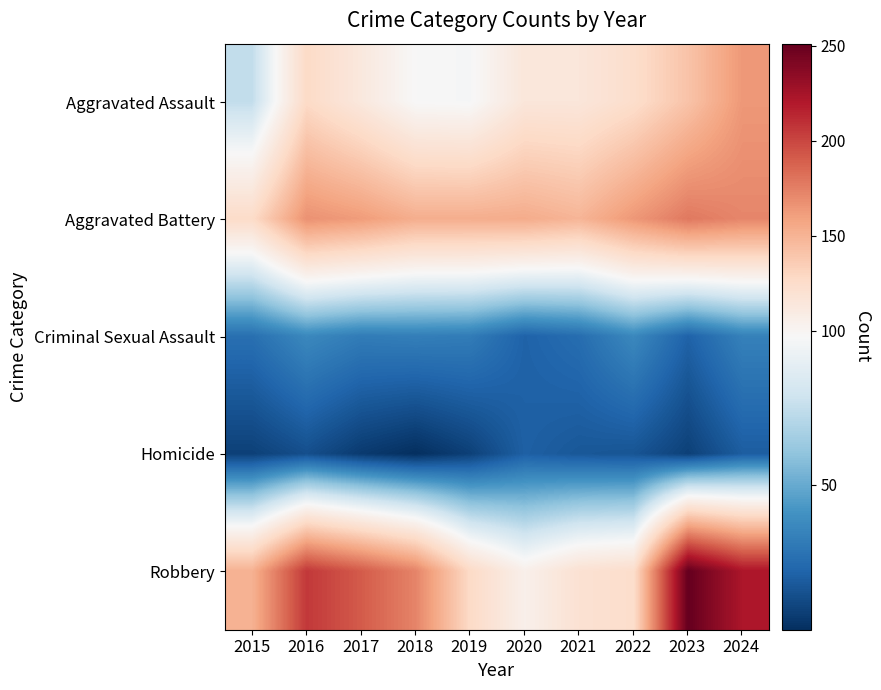

Which series changed the most between 2017 and 2023?

Robbery